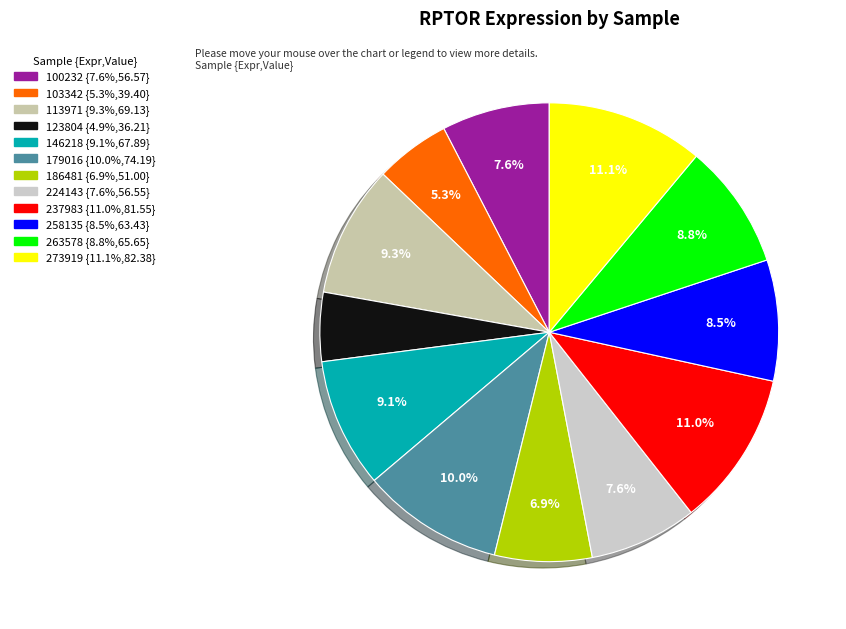

Between 146218 and 113971, which is larger?

113971